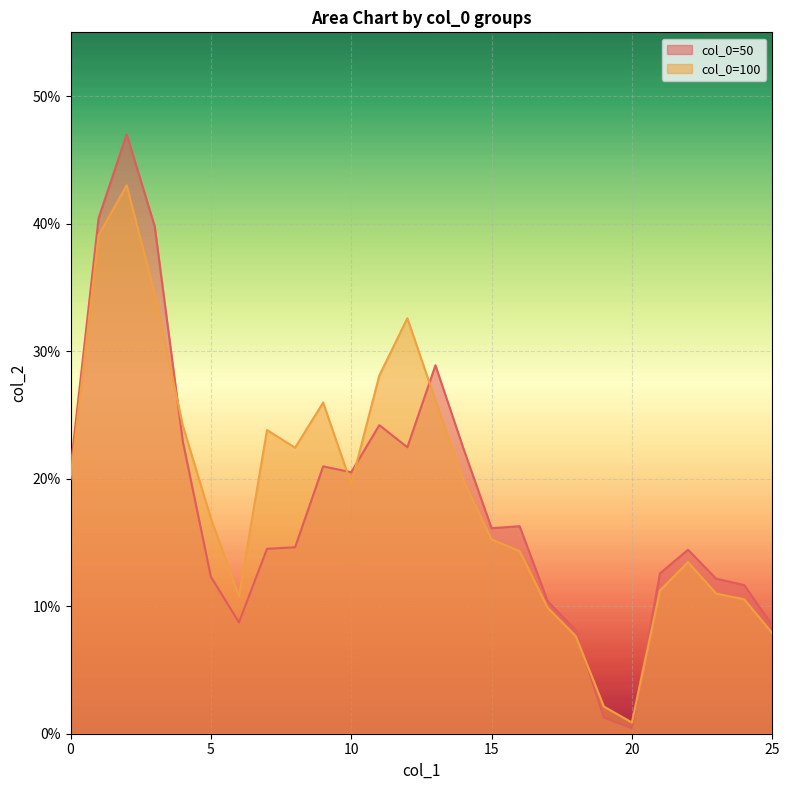

How many intersections are there between 50 and 100?

6